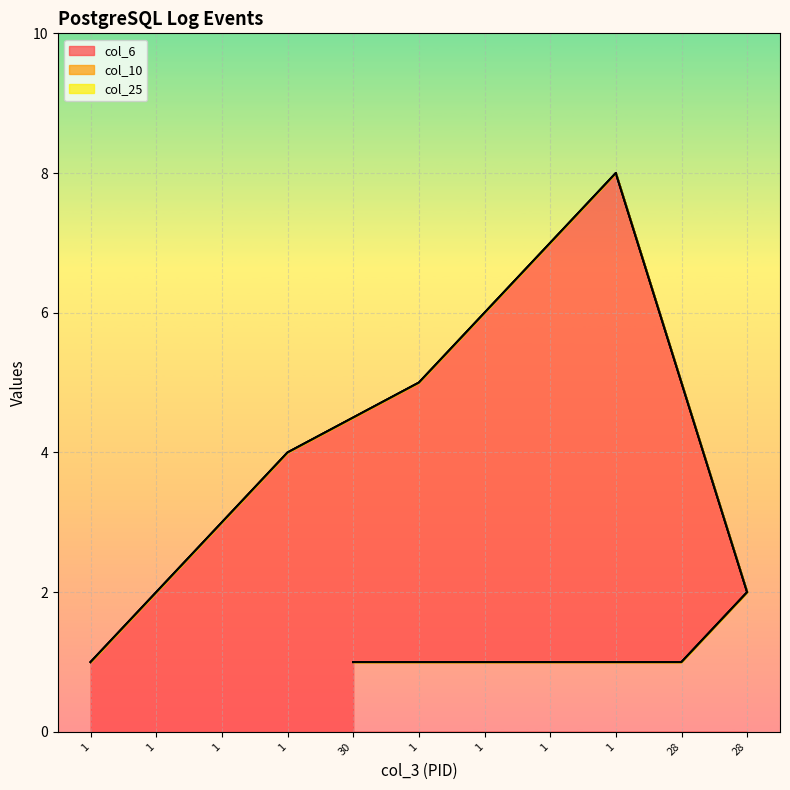

True or false: col_25 line and col_6 line intersect in this chart.

False